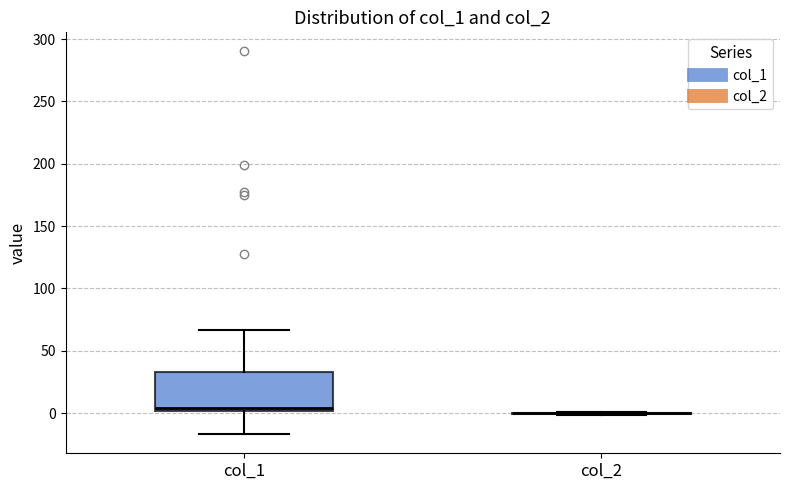

Reading left to right, transcribe this box plot: for each box, give where its median line is, the range the box spans, and where its two whiskers end, as read against the y-axis. The values are not printed on the chart, so give them approximately, as read against the axis.

col_1: median 5, box 0 to 35, whiskers -15 to 65
col_2: box collapsed to a line at 0, whiskers 0 to 0